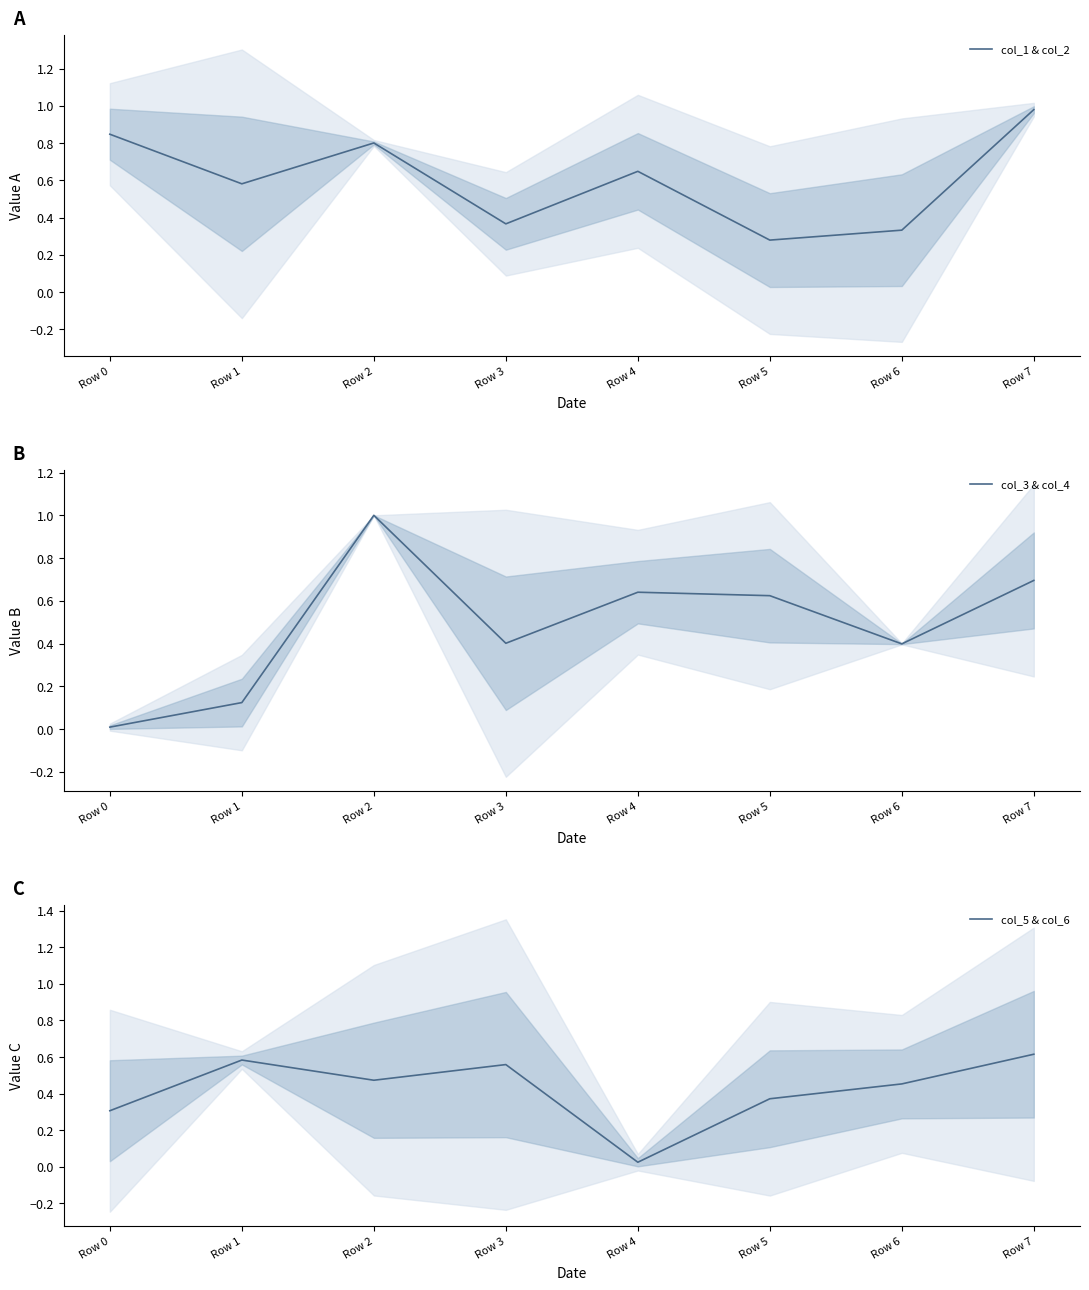

Is it true that col_3 & col_4 equals 0.3 at Row 4?

False